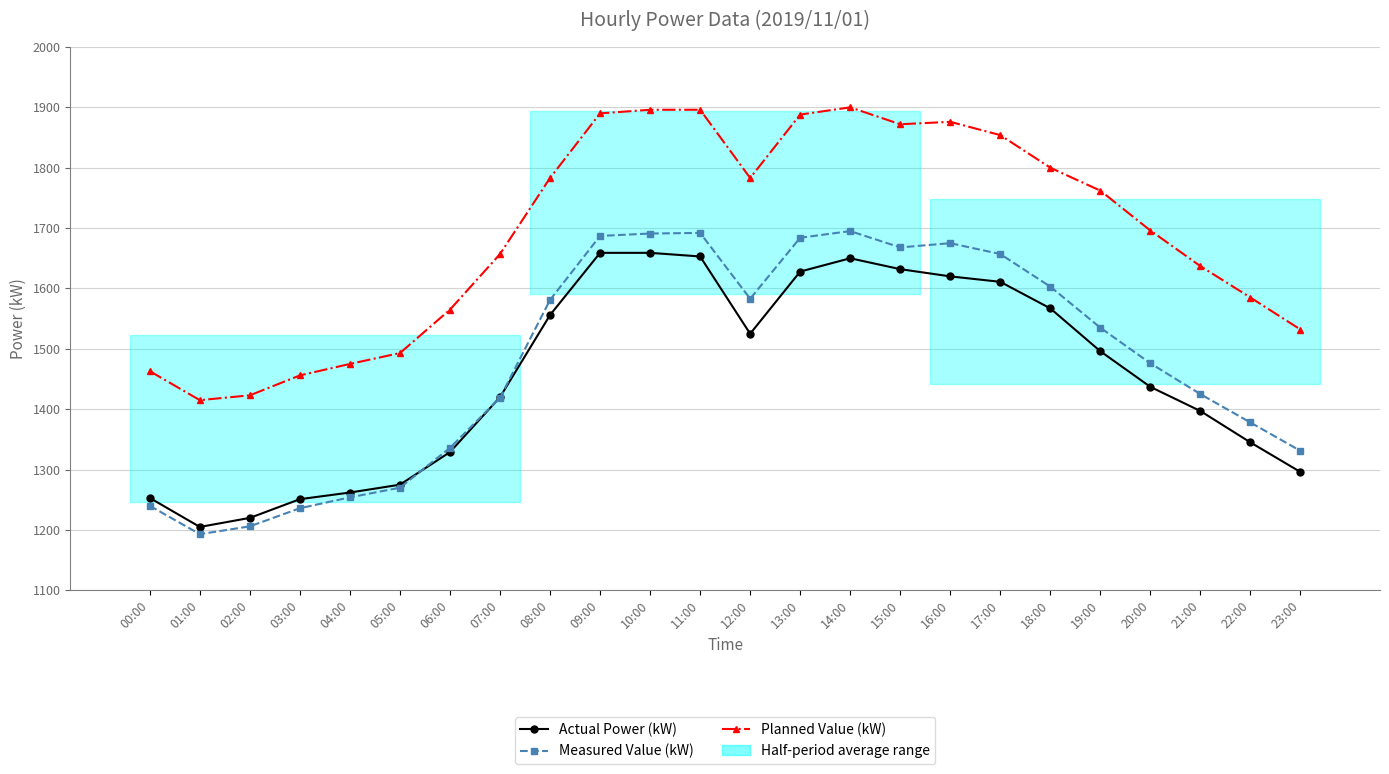

True or false: Planned Value (kW) and Measured Value (kW) cross at least once.

False